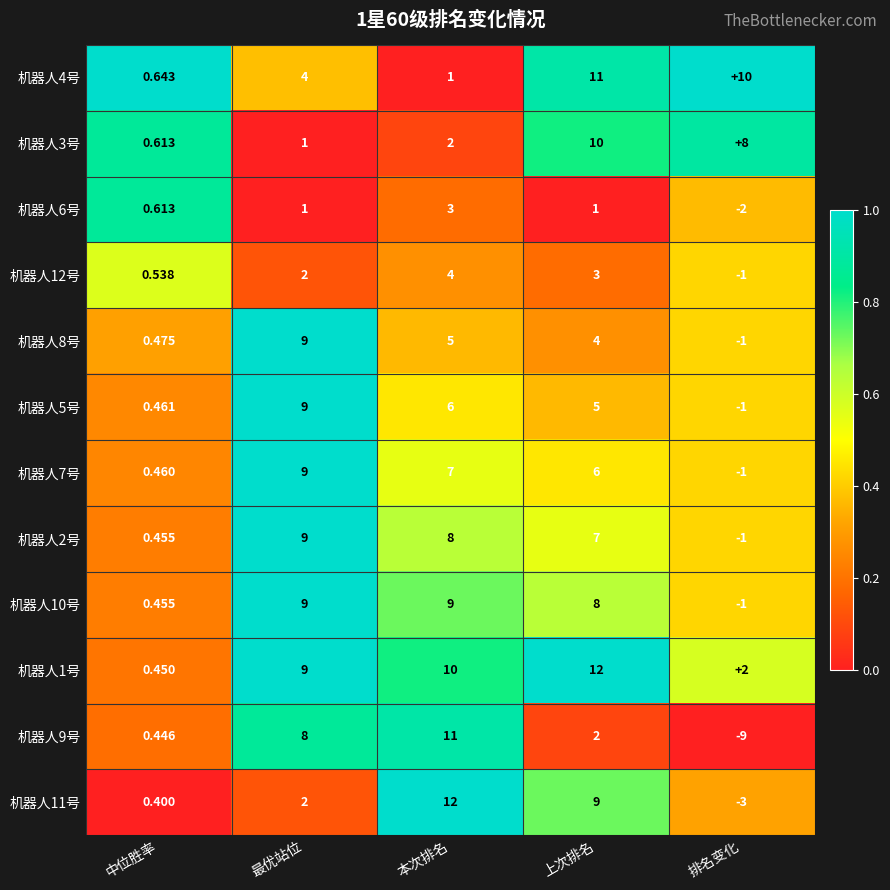

How many series are shown in this chart?

12